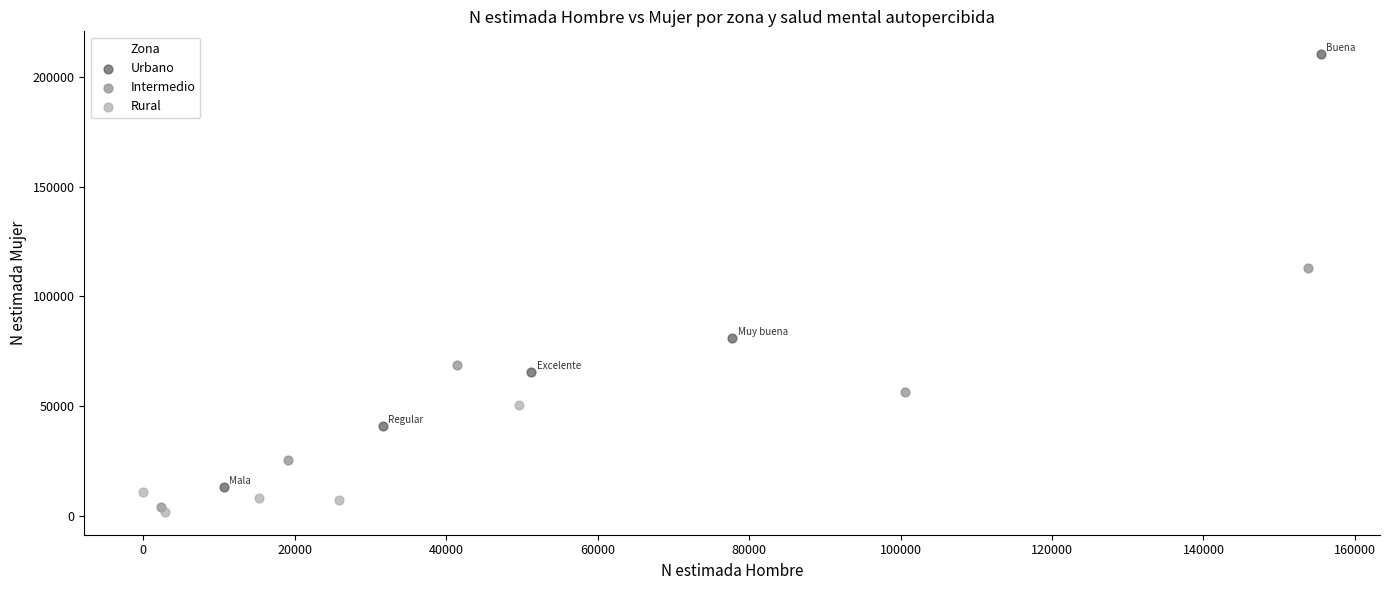

What are all the series names shown in the legend?

Urbano, Intermedio, Rural